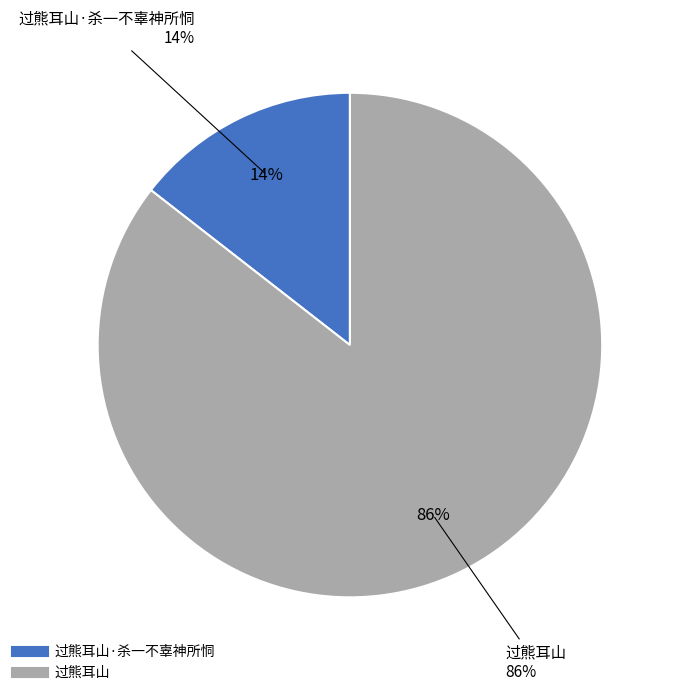

Which category accounts for the majority?

过熊耳山